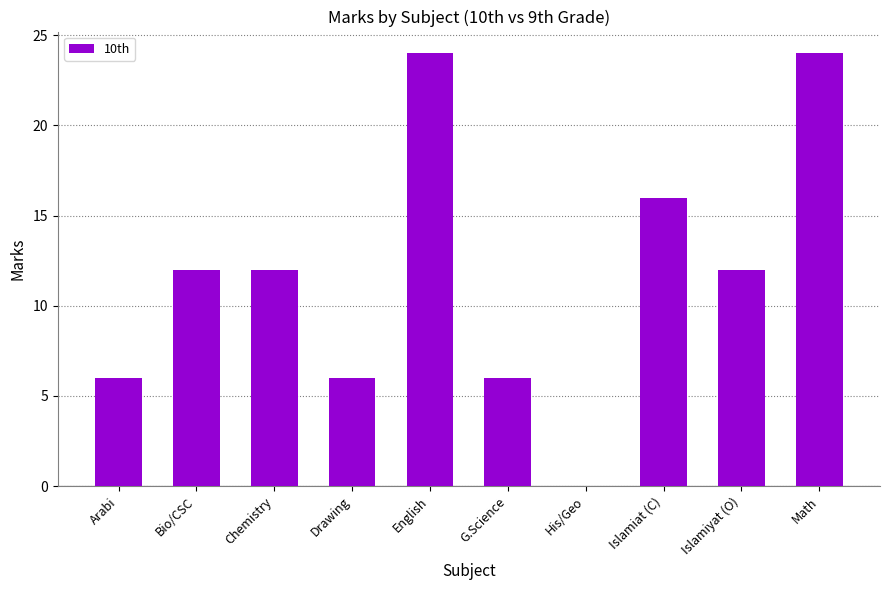

How many data points does each series have?

10